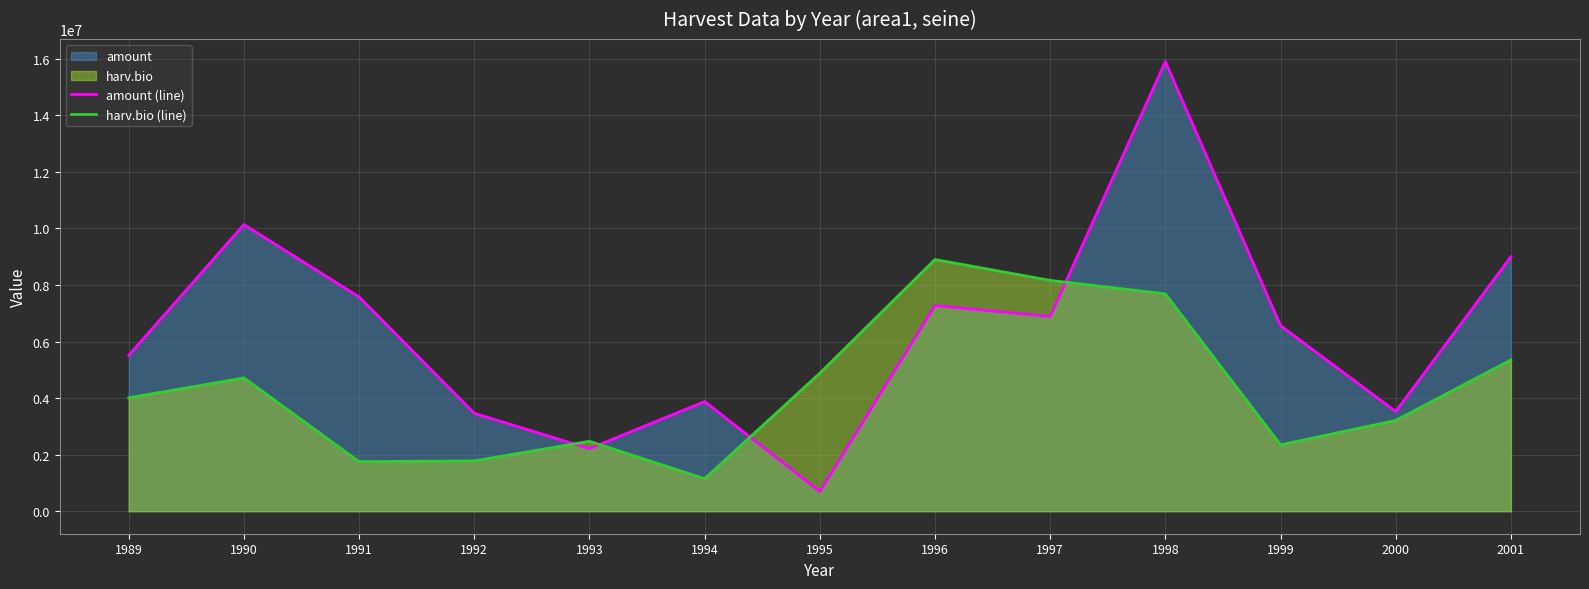

What is the sum of the harv.bio (line) values at 1989 and 1991?

5764403.0